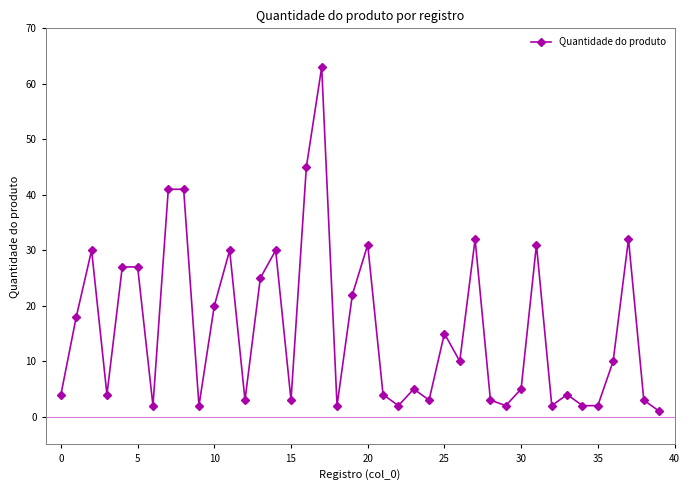

What is the difference between the maximum and second lowest values?

61